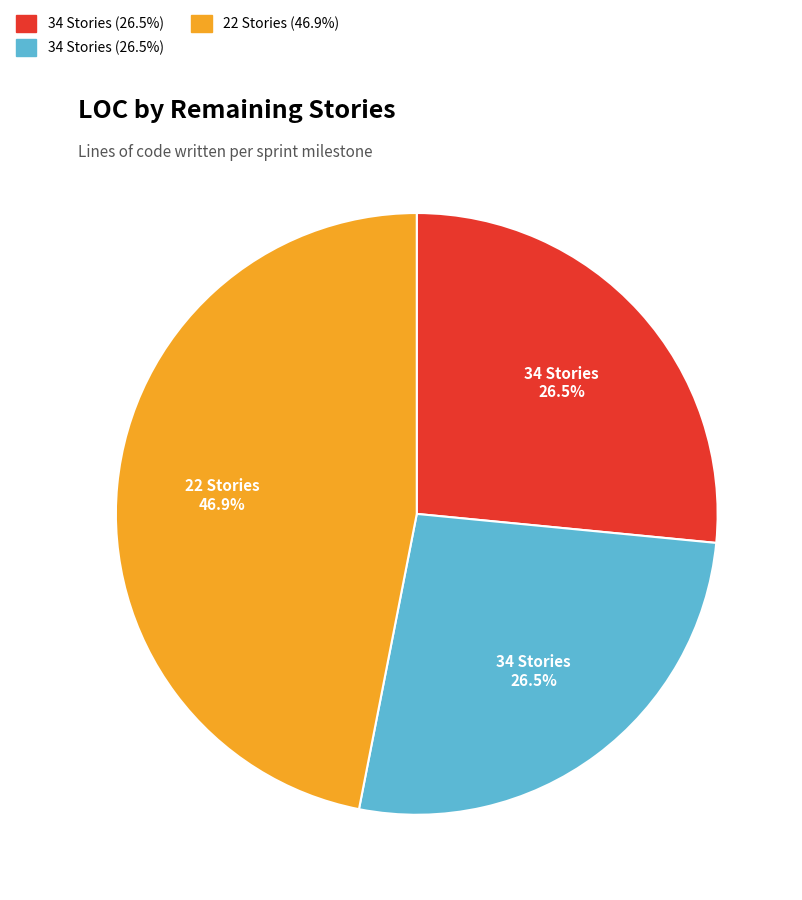

How many segments does this pie chart have?

3